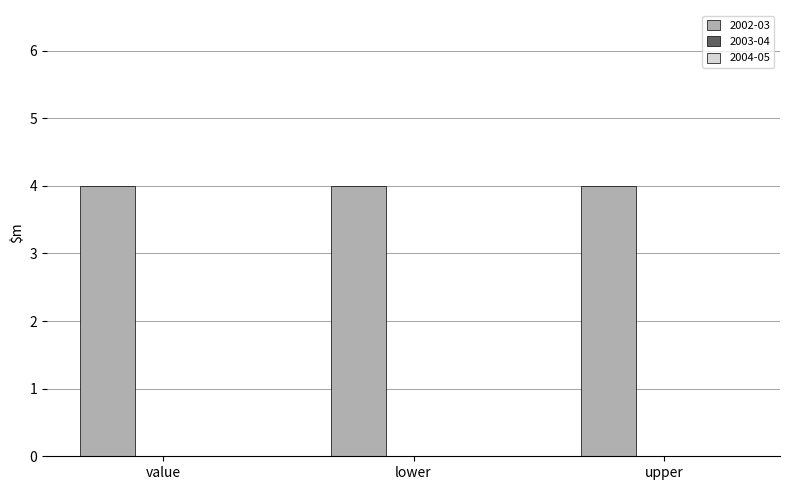

Count the number of data series in this chart.

3